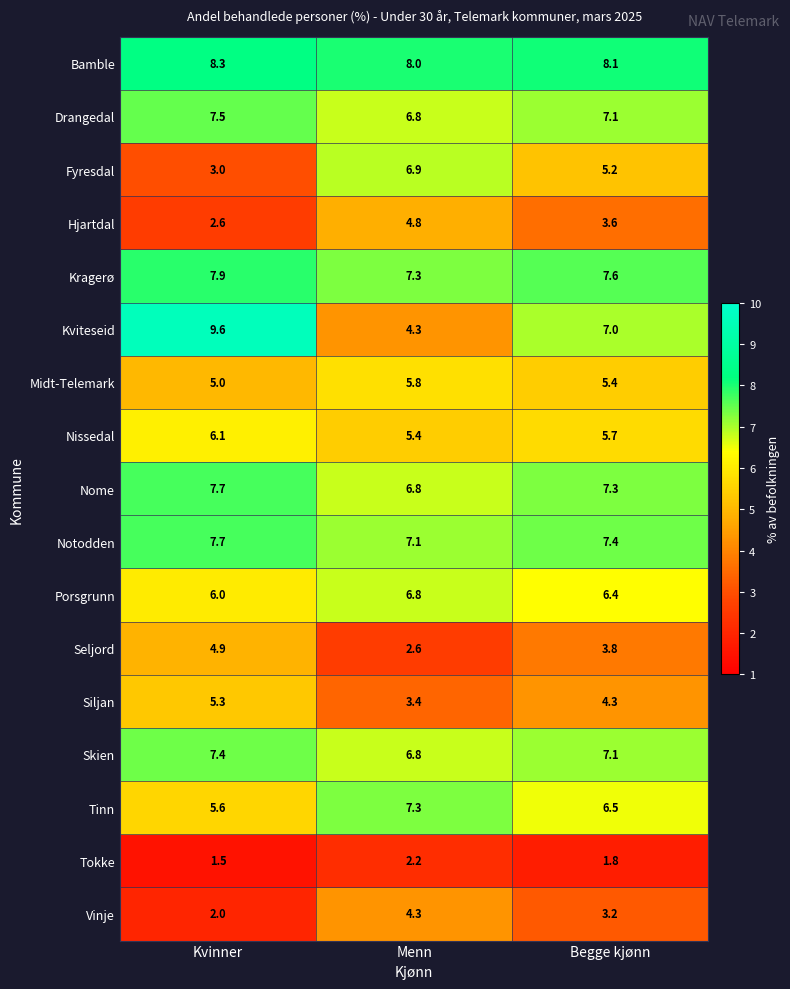

At which label is Hjartdal closest to 3?

Kvinner